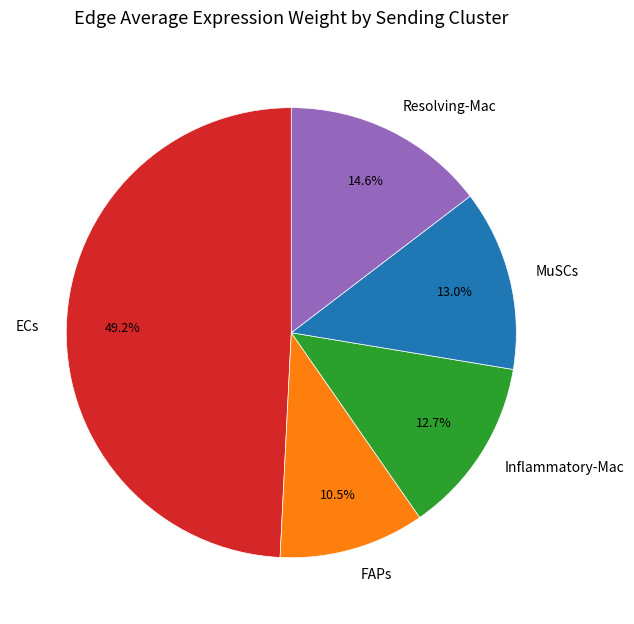

How many segments does this pie chart have?

5